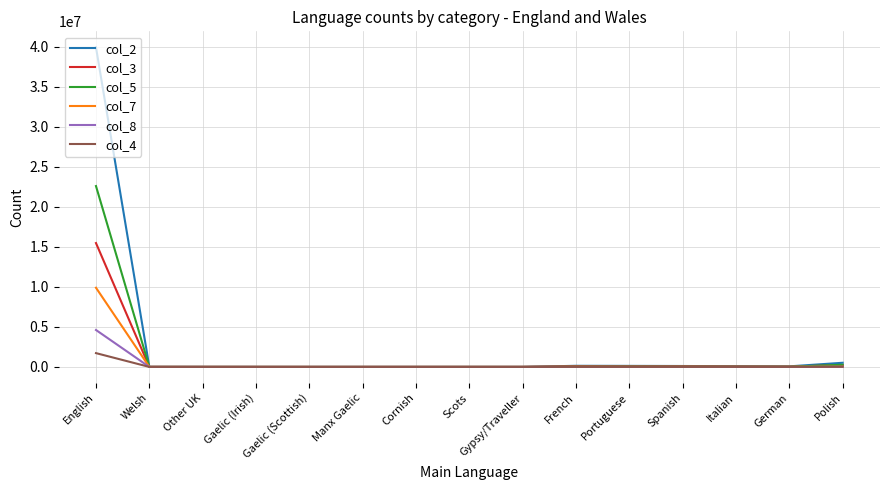

In col_5, how many points are higher than both neighbors (excluding endpoints)?

2